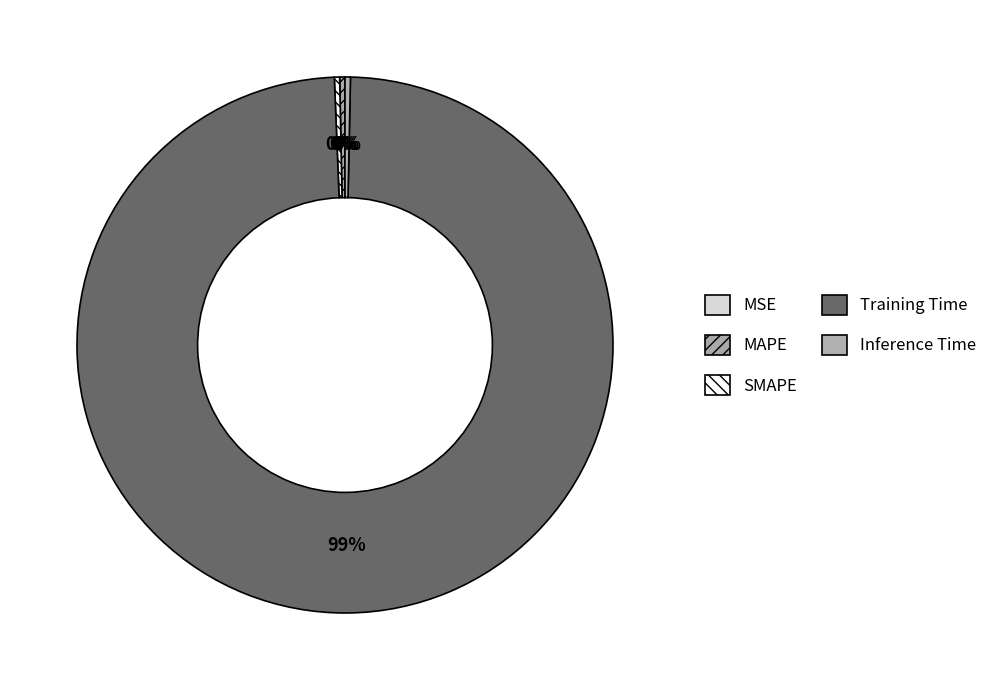

Which category has the smallest portion of the pie?

MSE